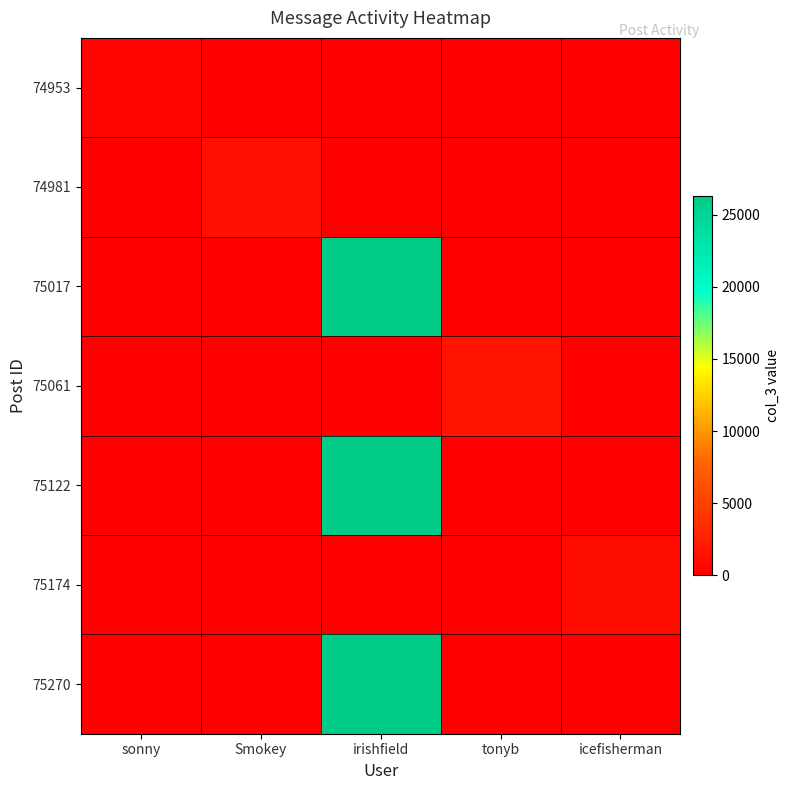

Which series has the widest spread of values?

75017